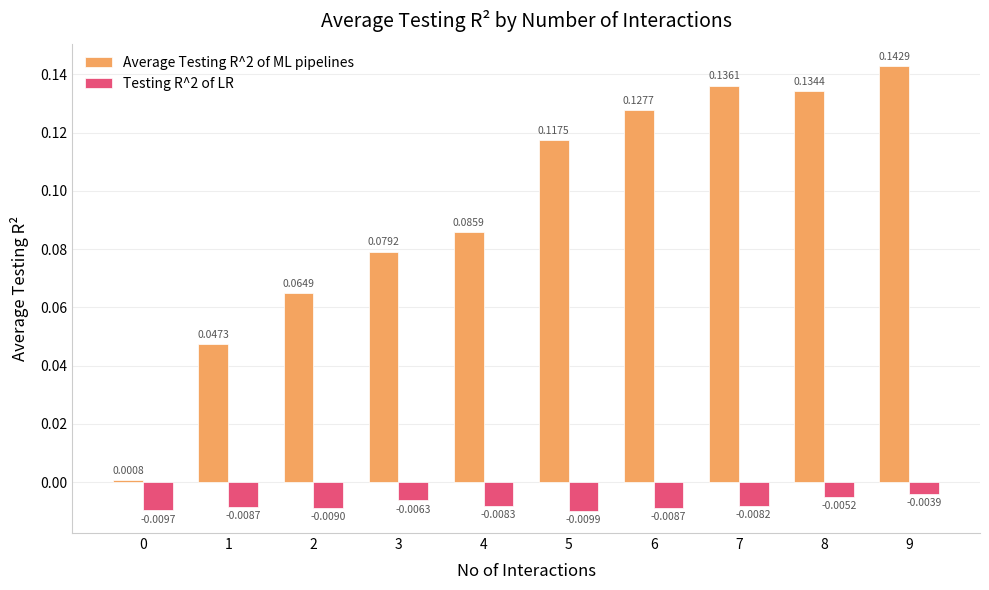

At which category is the sum across all series the highest?

9